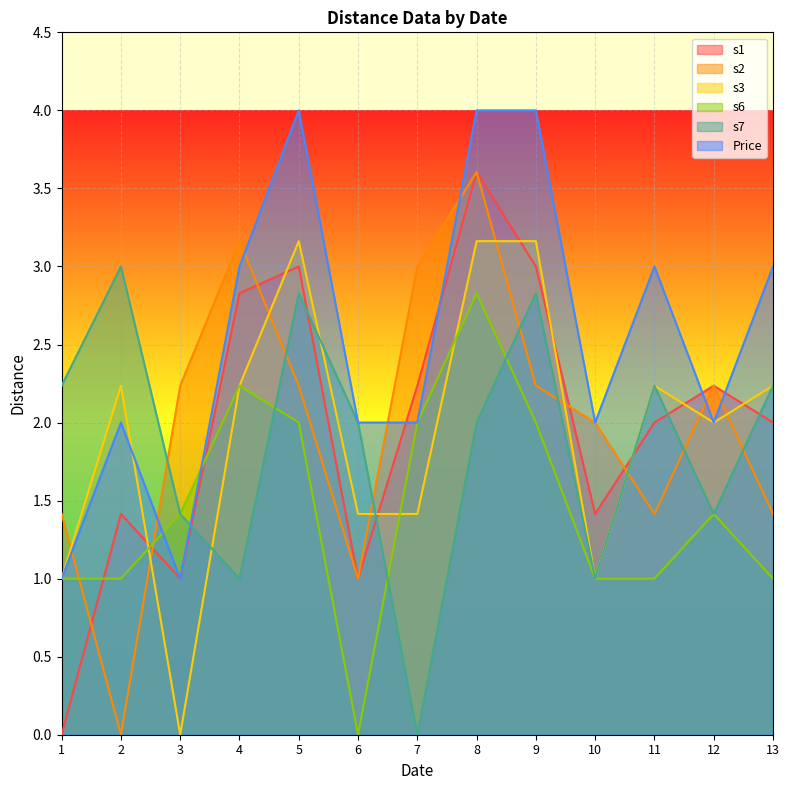

How many times do s3_dist and s6_dist cross each other?

3